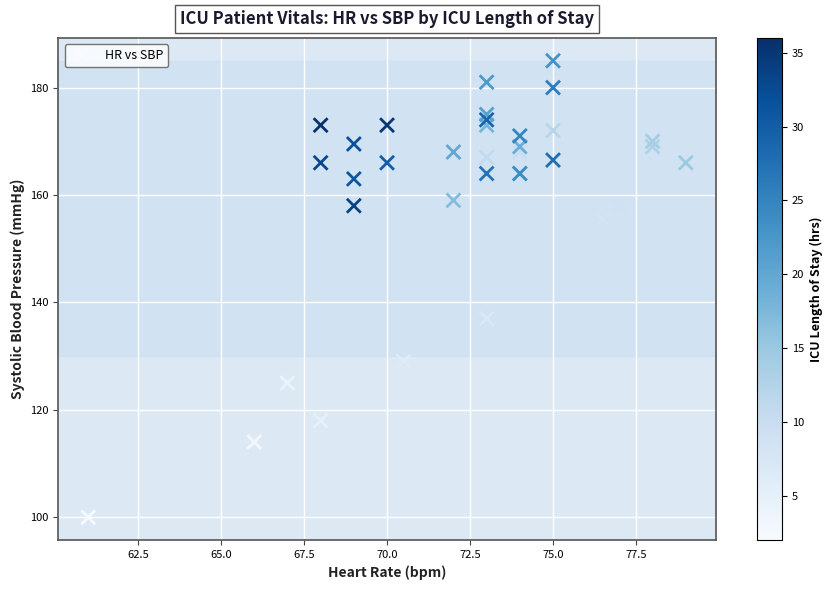

What Y value in the scatter plot is closest to 142?

137.0